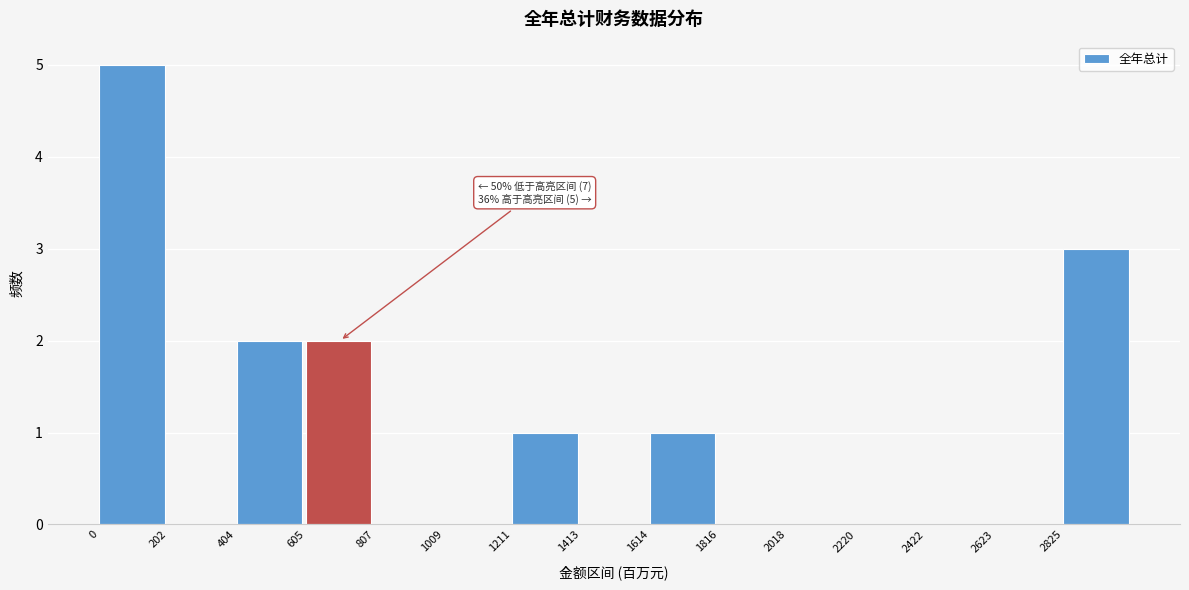

Which range on the x-axis has the tallest bar?

0 to 200